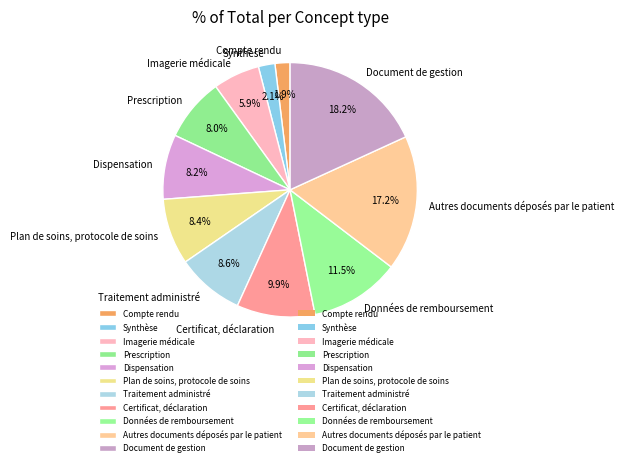

What percentage is the Traitement administré slice, to the nearest percent?

9%